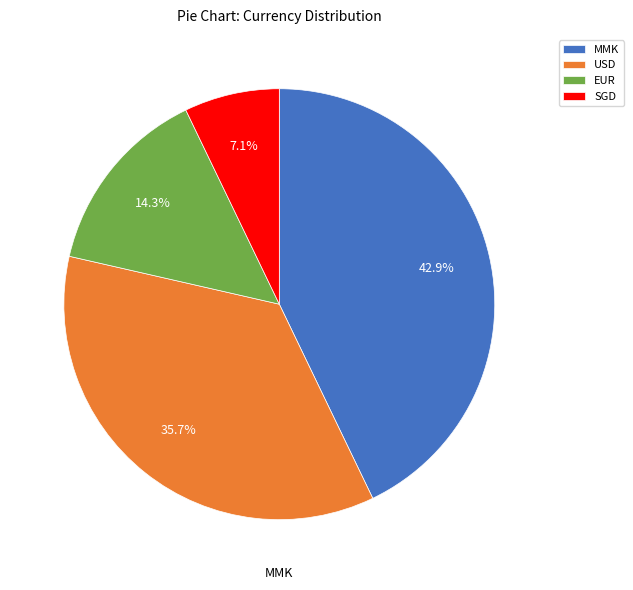

Is MMK the majority of the pie?

No